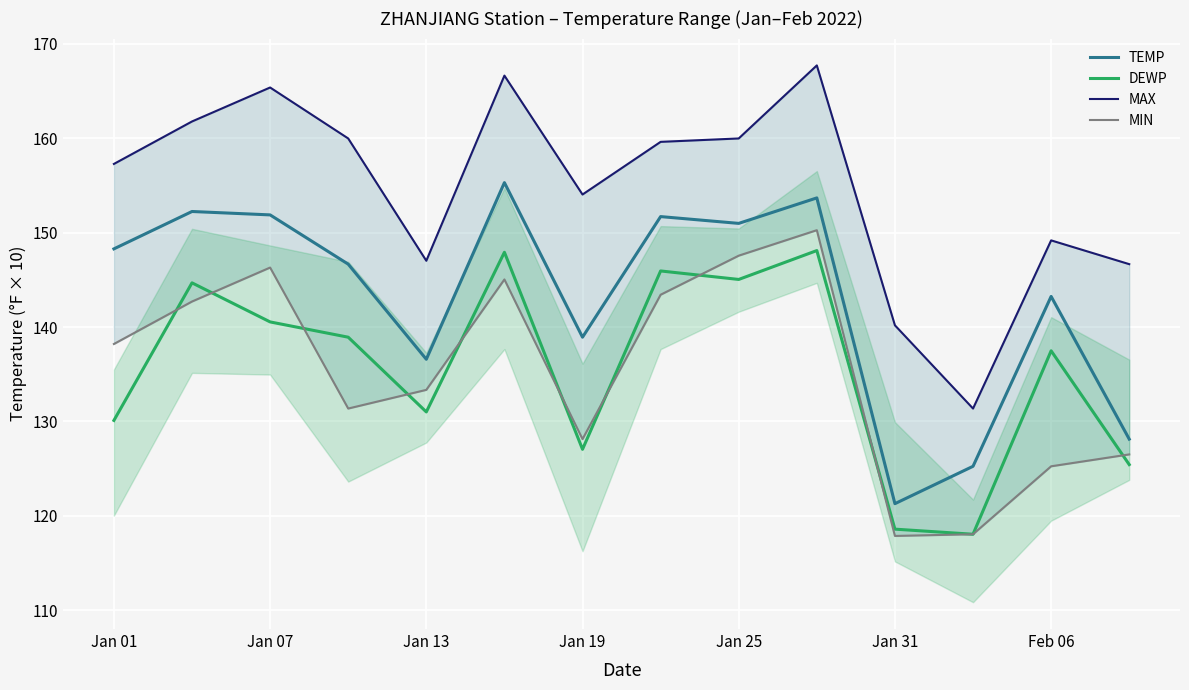

The TEMP series shows 151.0 at Jan 25. True or false?

True